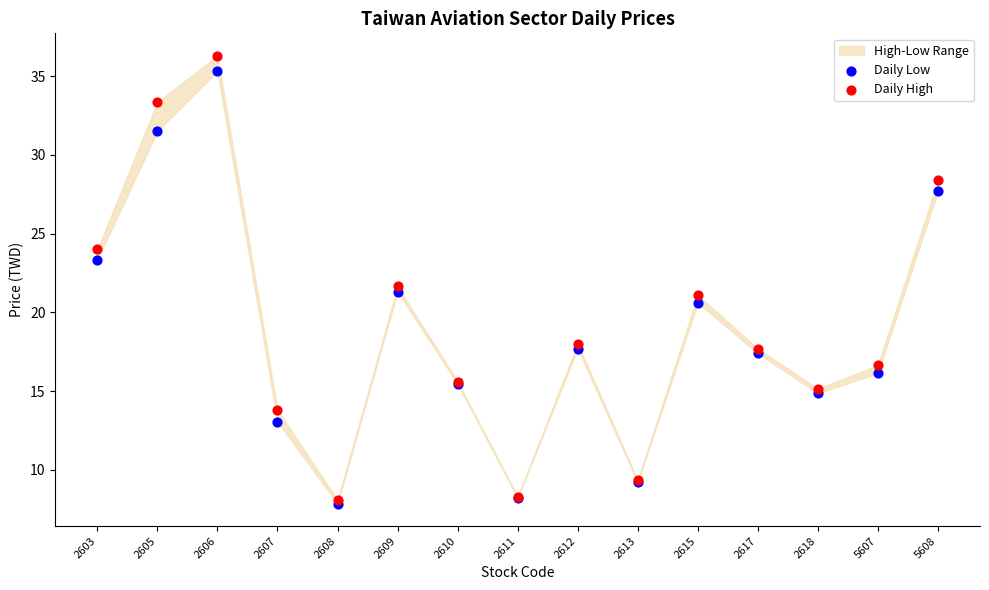

Which series contains the highest Y value?

Daily High